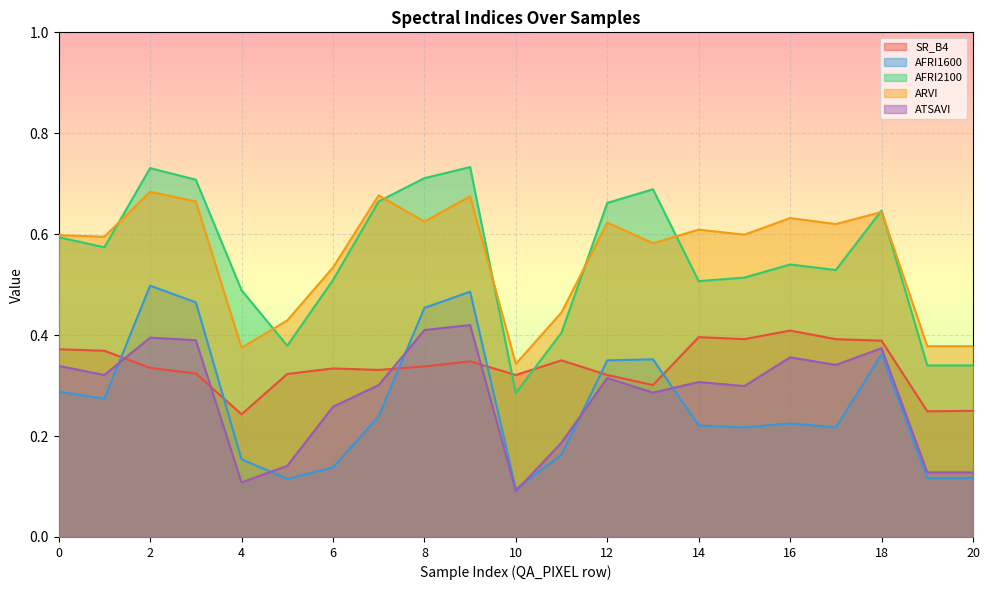

Where is AFRI1600 nearest to the value 0?

10